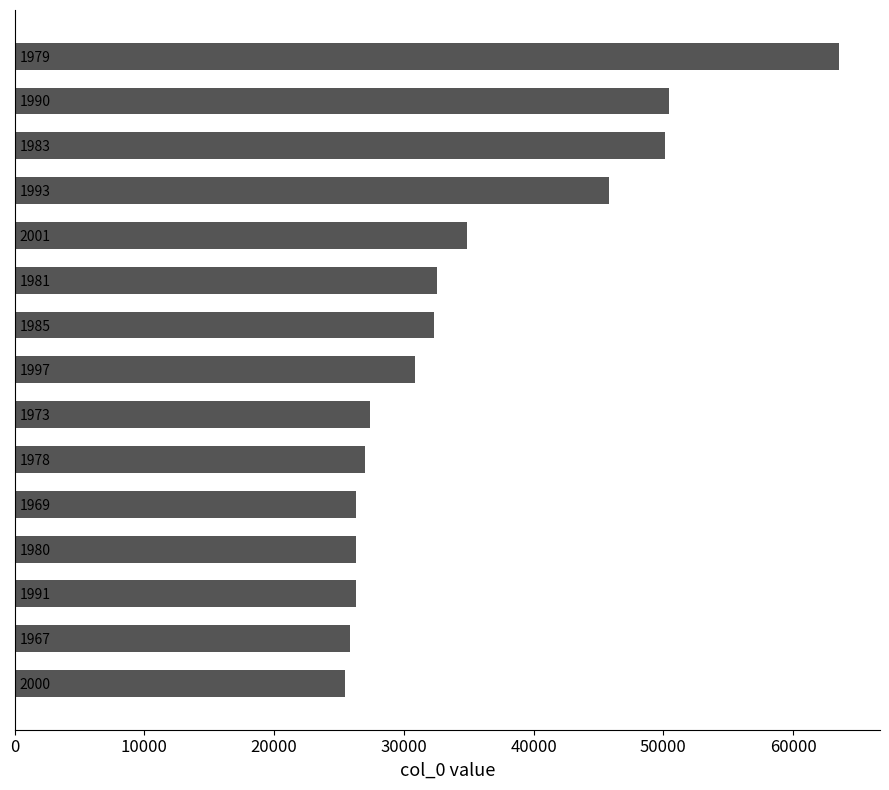

What is the difference between the maximum and minimum values?

38029.6